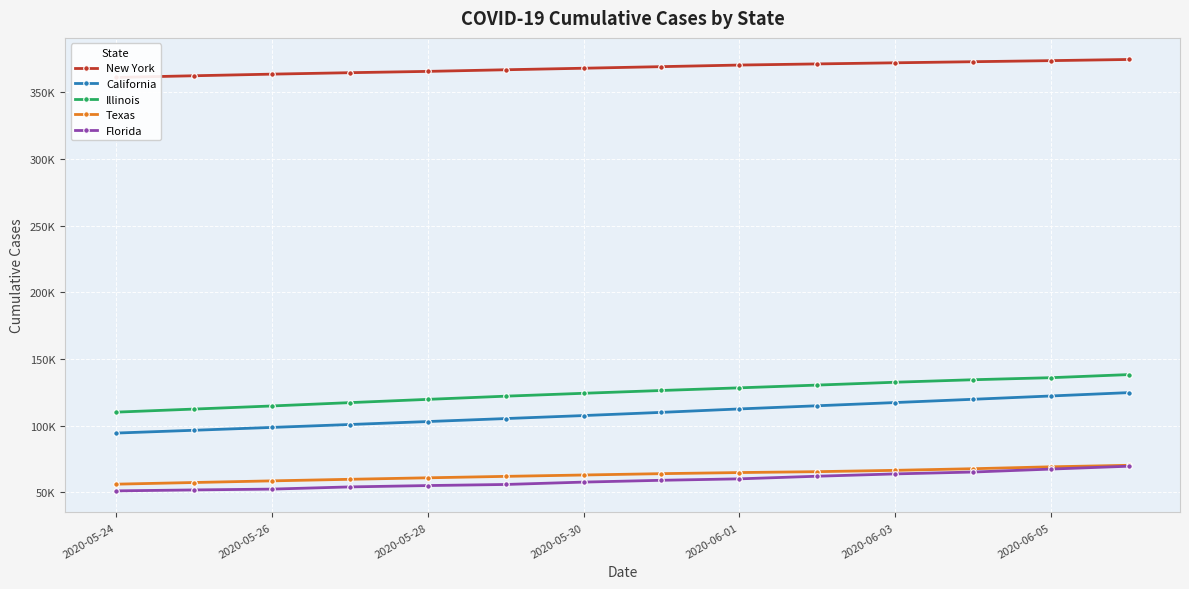

Reading right to left, extract all data points from this chart.

New York: 374798.3	373919.8	373105.8	372293.3	371452.7	370599.7	369403.7	368213.7	367065.0	365844.0	364860.7	363775.0	362559.5	361293.8
California: 124722.4	122199.8	119711.4	117258.2	114840.2	112458.4	109880.9	107478.0	105227.1	102979.6	100758.3	98578.3	96435.0	94333.9
Illinois: 138260.6	135920.7	134384.9	132511.5	130362.9	128295.3	126302.1	124204.7	122031.6	119635.6	117181.9	114680.7	112343.2	110035.1
Texas: 70145.2	69020.4	67587.2	66369.6	65369.7	64696.6	63869.9	62865.3	61838.7	60754.9	59636.6	58455.8	57224.0	55973.1
Florida: 69474.8	67320.9	65095.8	63686.7	61949.4	59975.8	58897.5	57534.8	55751.8	54934.7	53914.9	52274.1	51653.0	50952.9